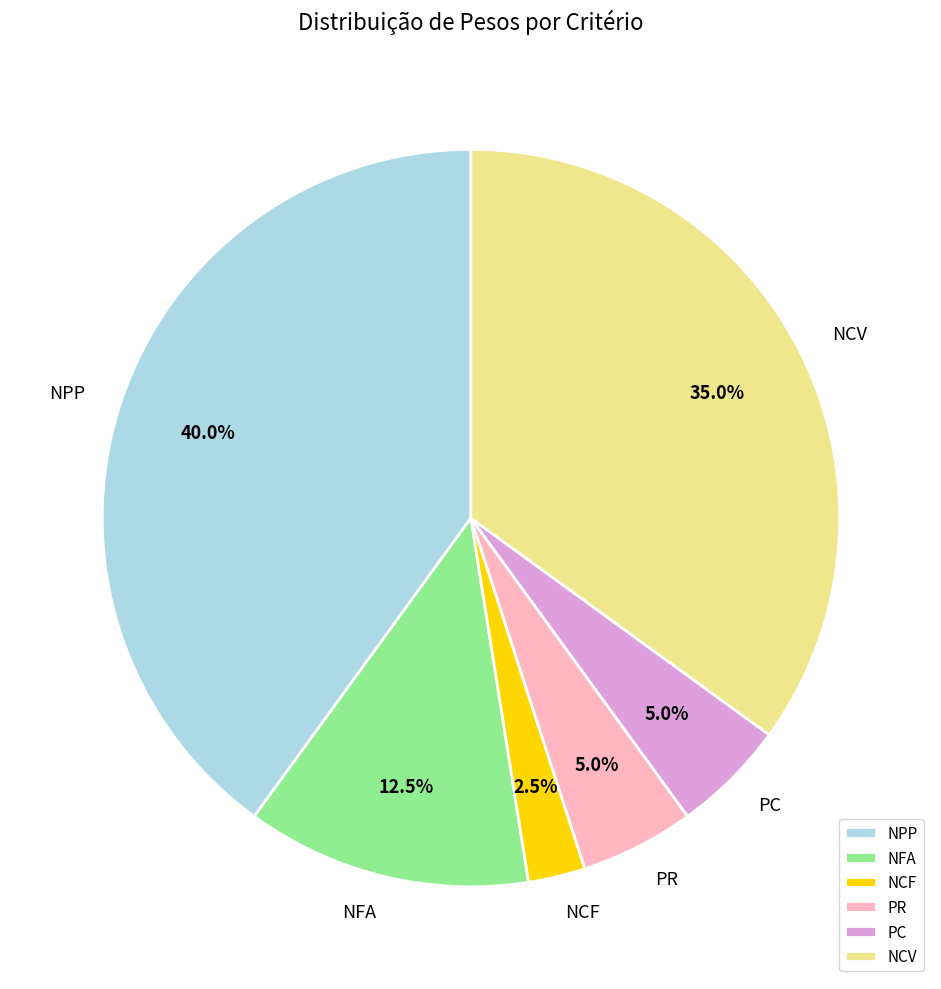

What is the smallest slice in the pie chart?

NCF